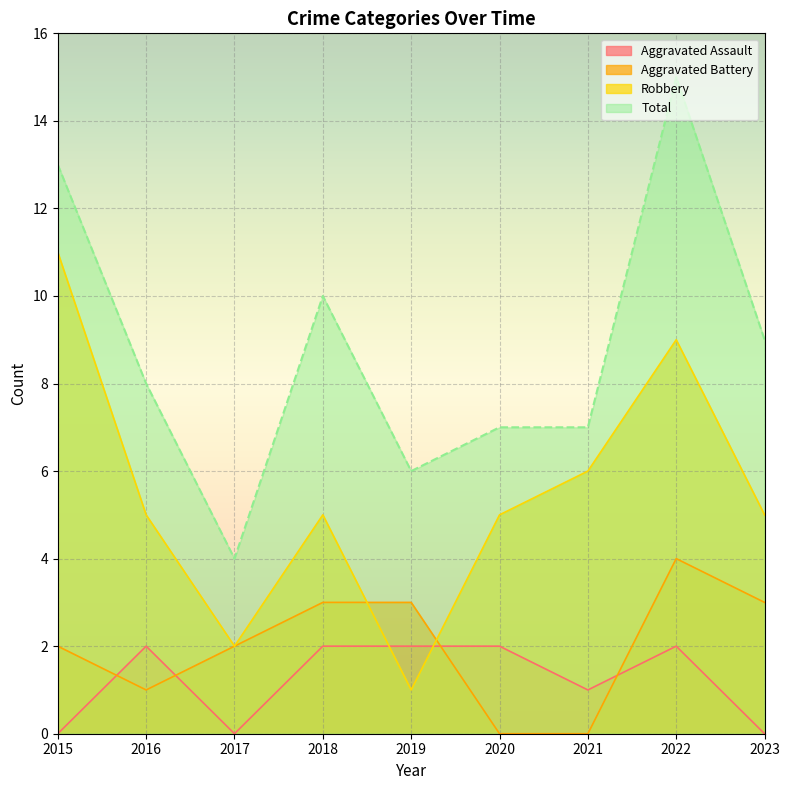

What is the difference between the highest and lowest values at 2022?

13